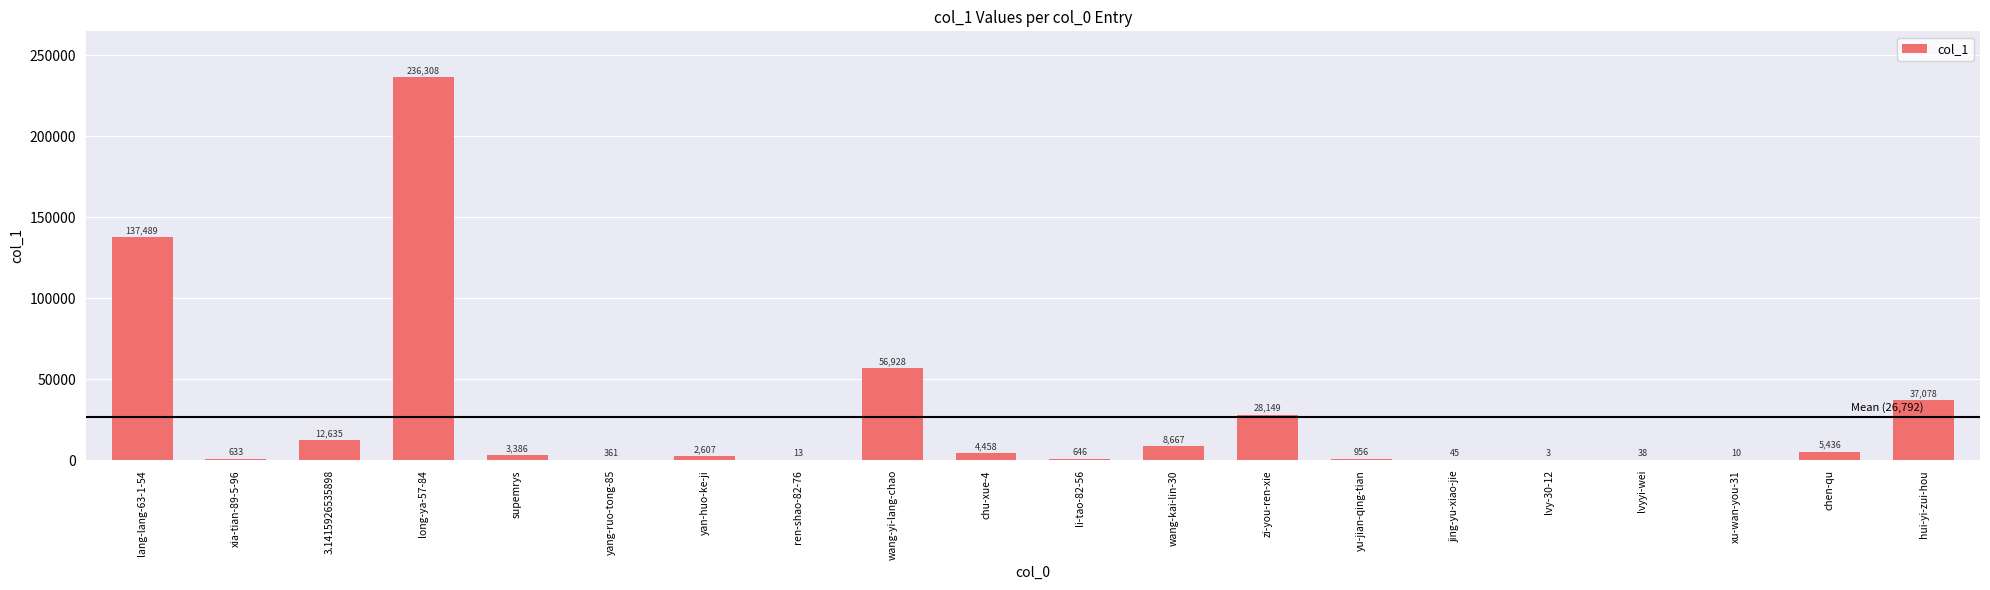

What is the maximum value shown in the chart?

236308